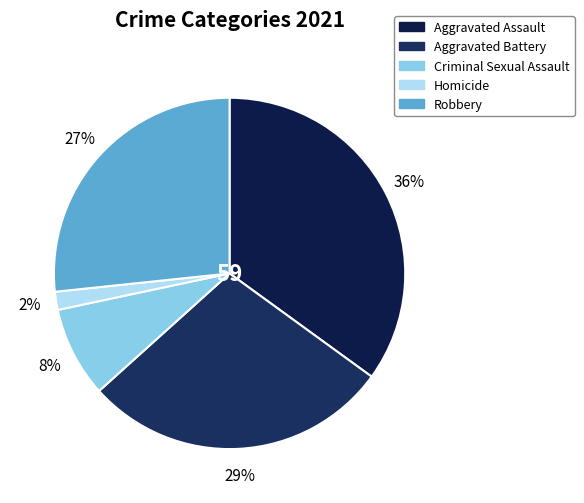

Combined, what portion of the pie is Robbery and Homicide?

28.3%